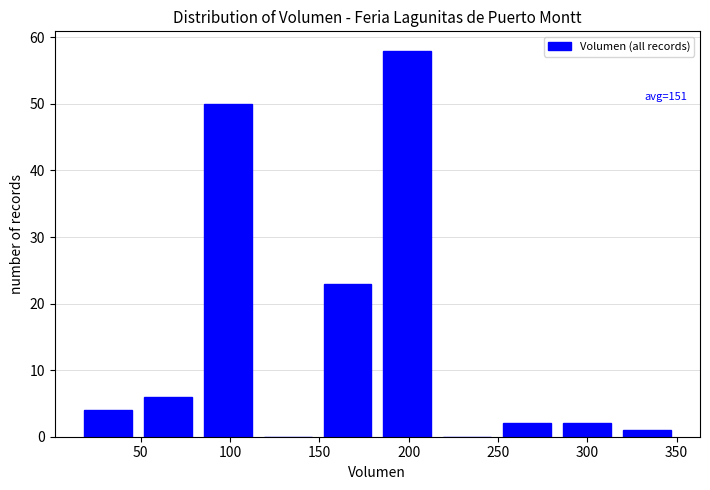

Over which range of the x-axis is the bar tallest?

182.5 to 216.0